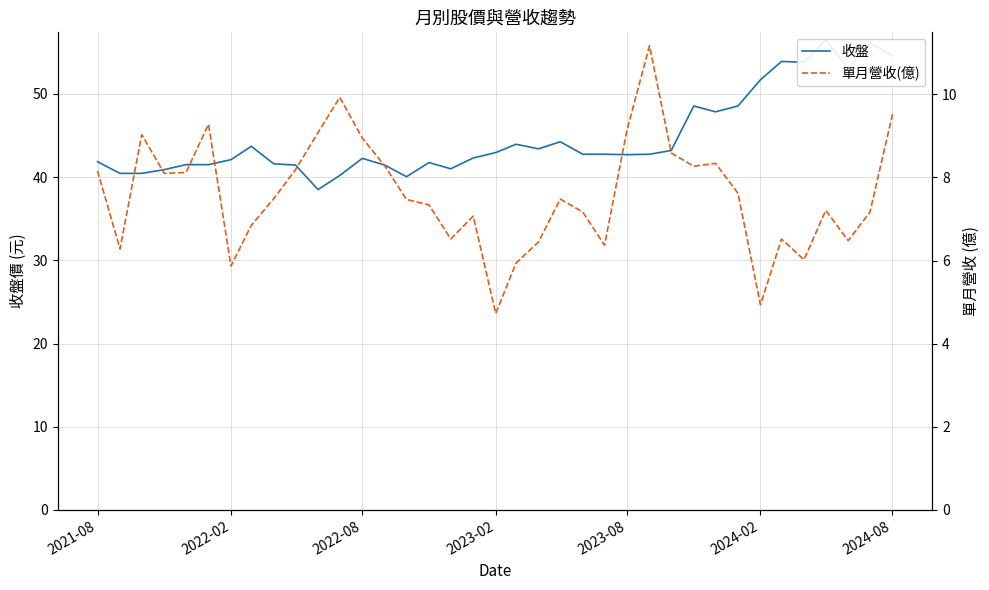

In 收盤, how many points are higher than both neighbors (excluding endpoints)?

9